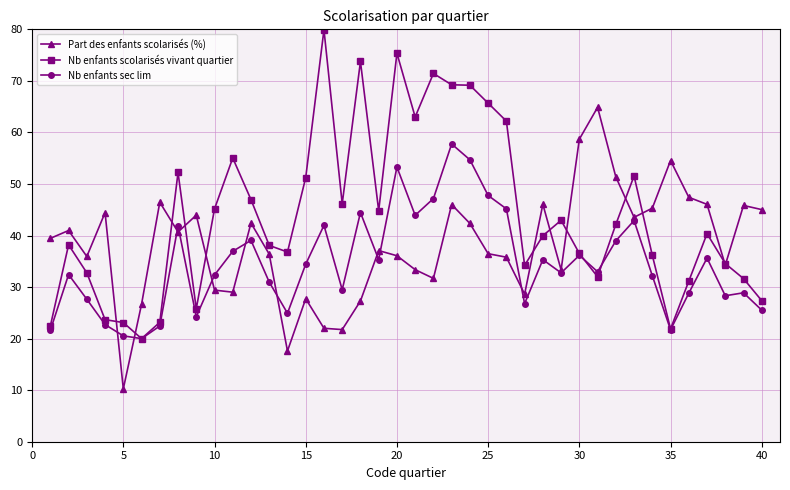

What is the highest value of the Nb enfants scolarisés vivant quartier series?

79.9